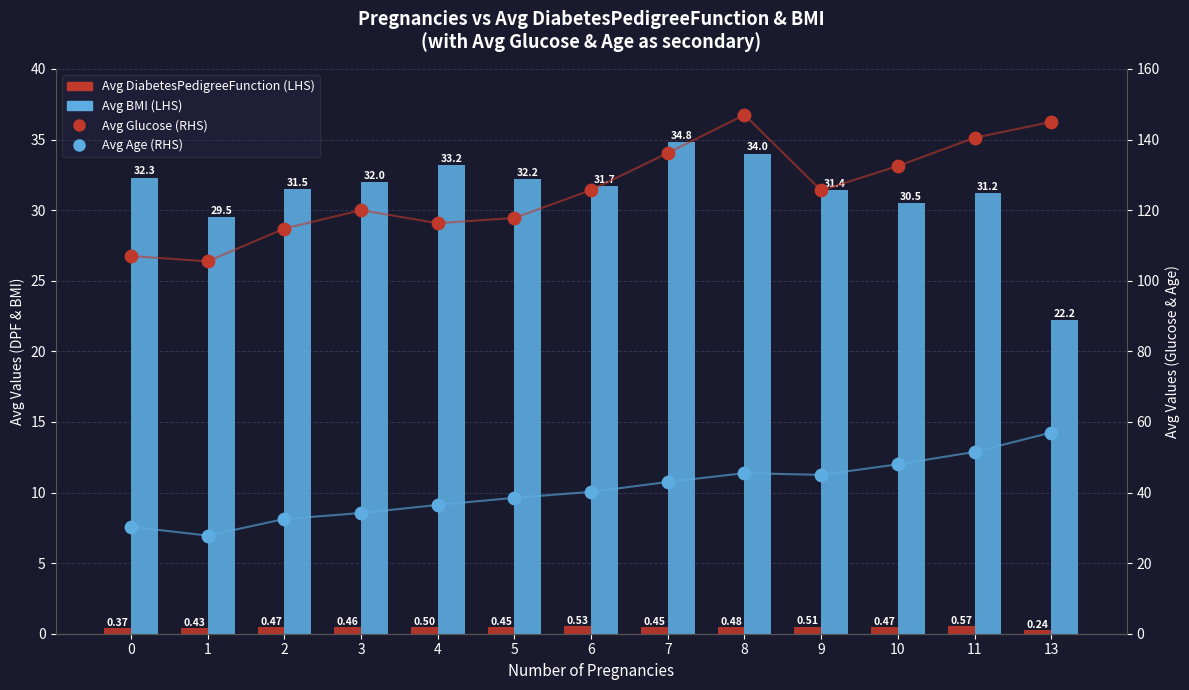

Is the value of Avg Age at 8 greater than the value of Avg BMI at 3?

Yes